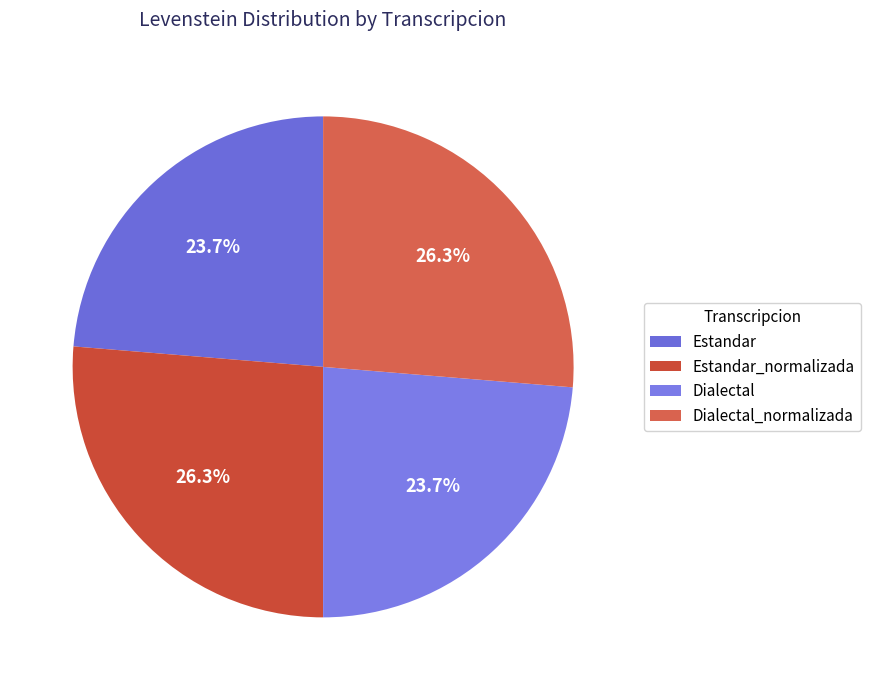

True or false: Estandar accounts for 33% of the total.

False